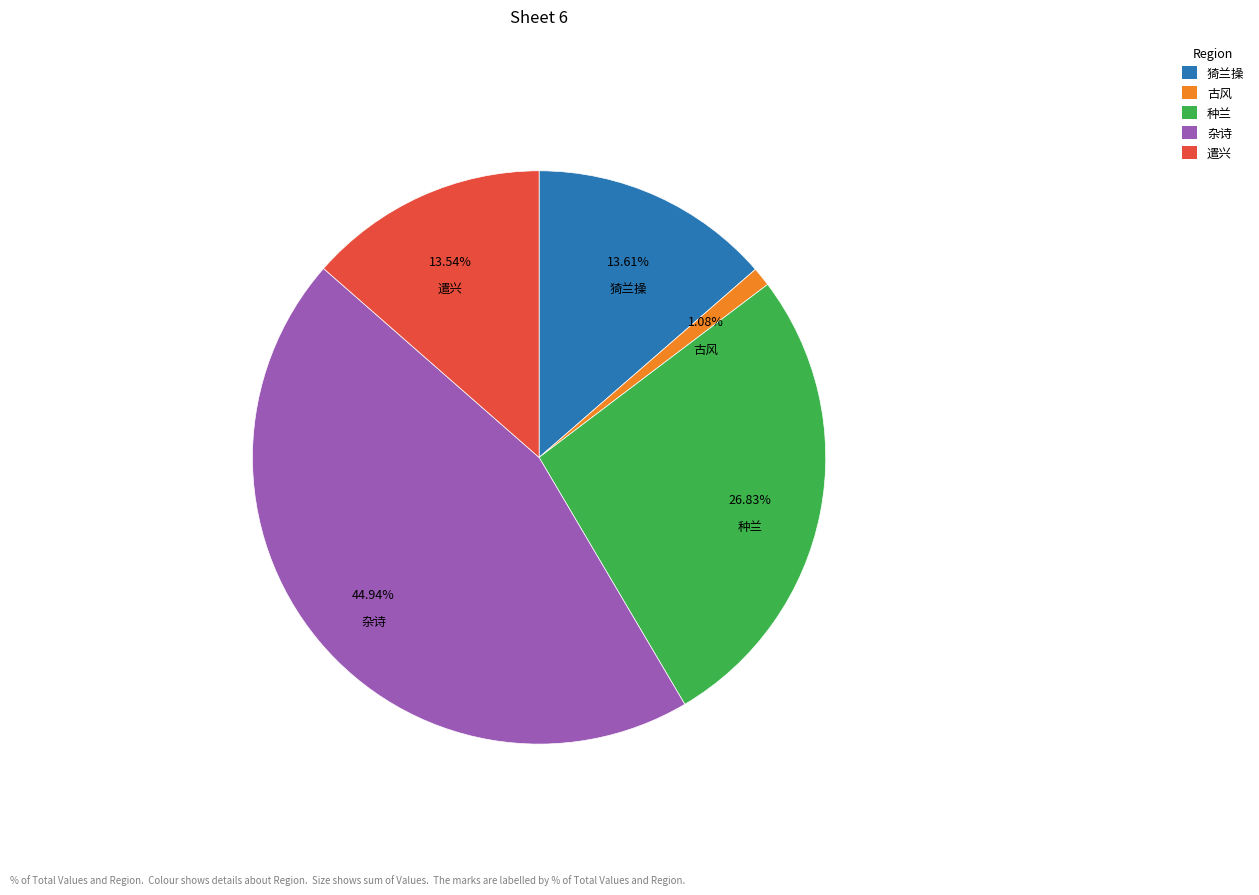

Between 种兰 and 猗兰操, which is larger?

种兰